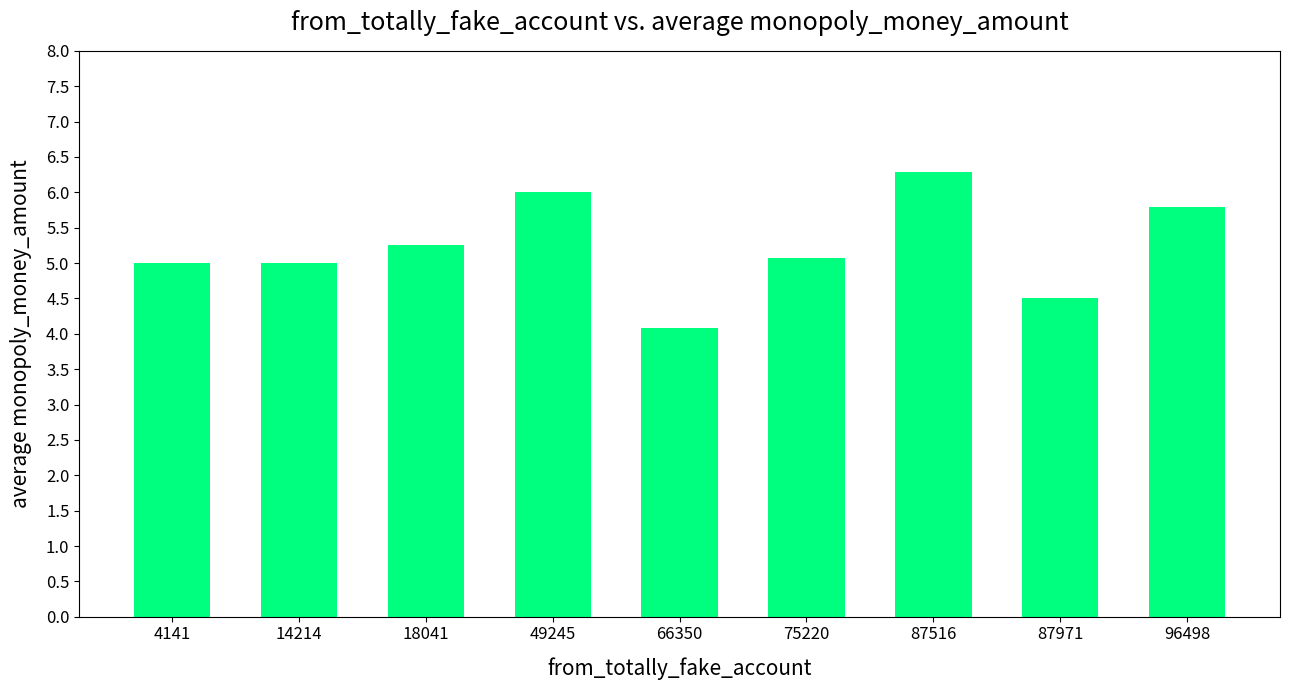

Is it true that the value at 87971 is 1.4?

False